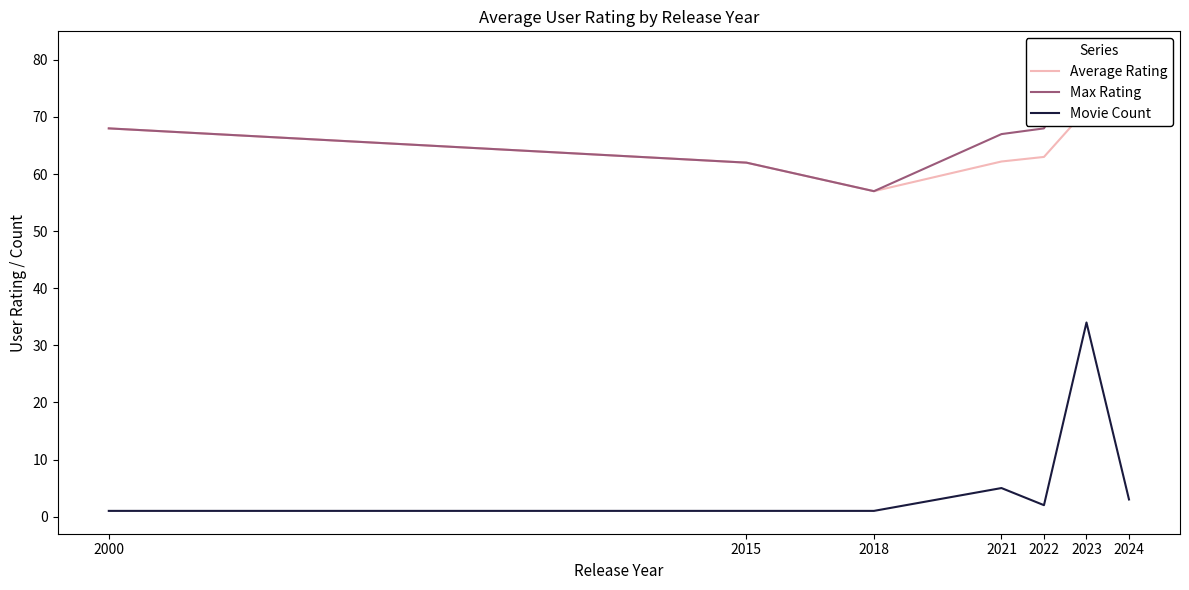

What is the difference between the maximum and minimum values in the Max Rating series?

24.0